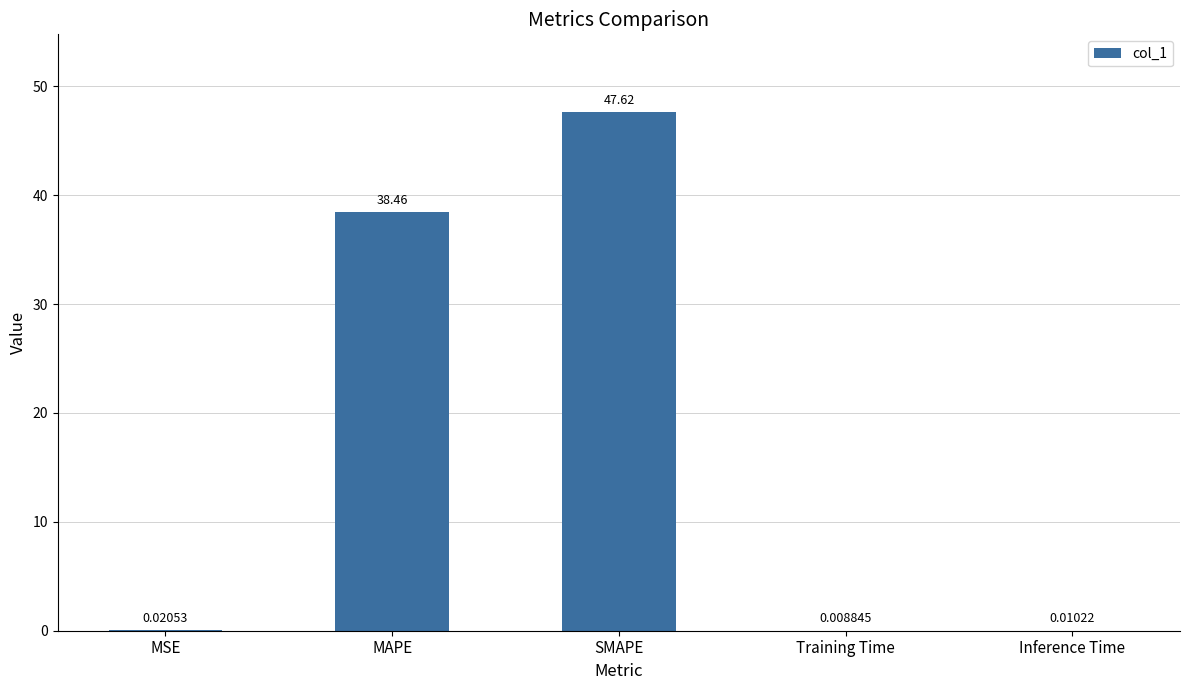

Between SMAPE and Inference Time, which is larger?

SMAPE